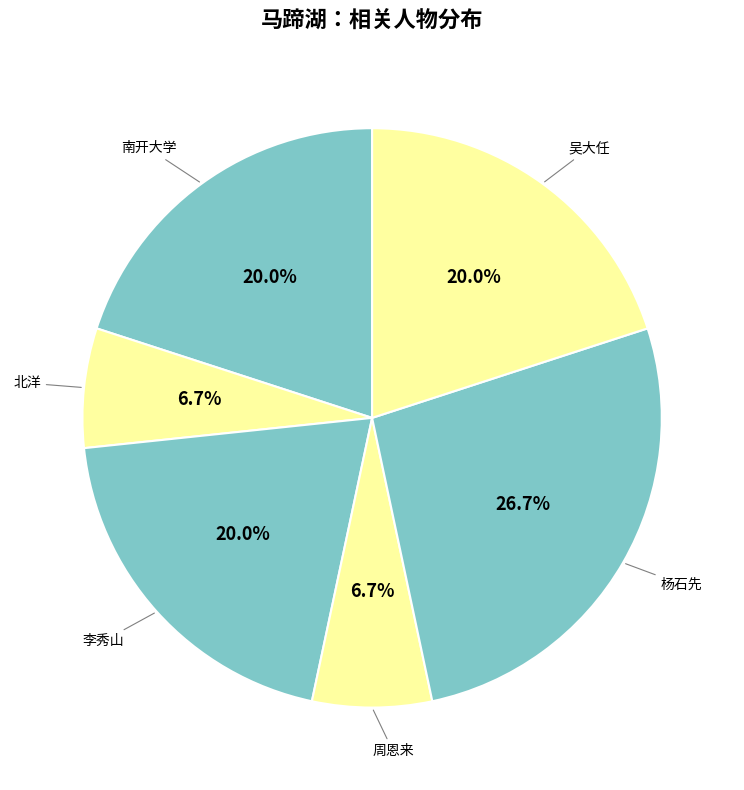

How many segments does this pie chart have?

6